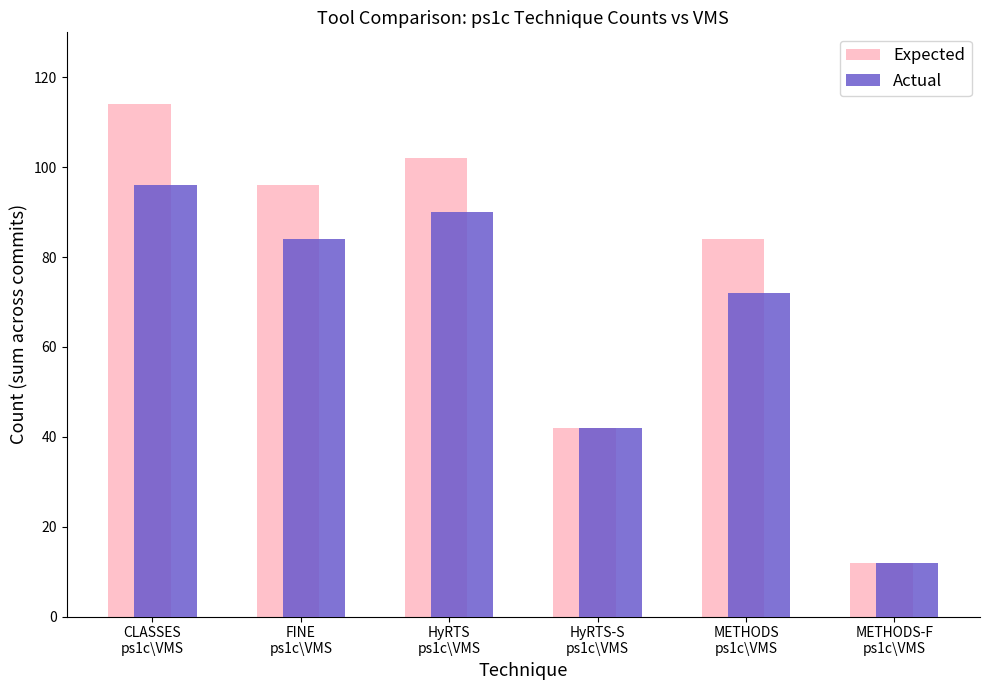

Which series has the widest spread of values?

Expected